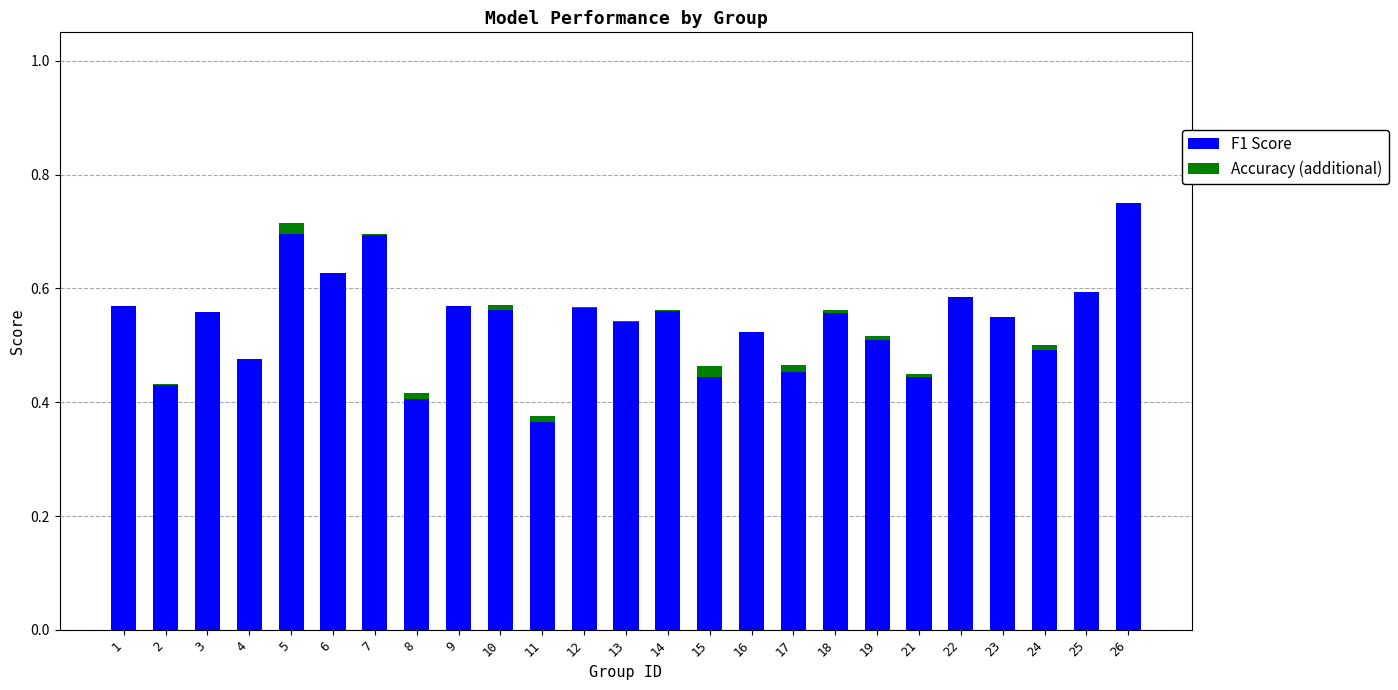

At which label does F1 Score reach its peak?

26